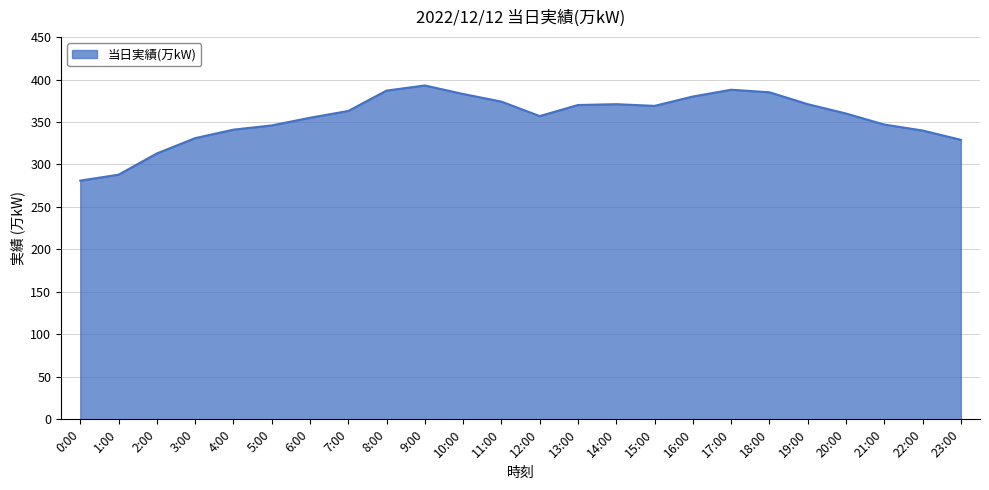

At which category does the chart reach its peak across all series?

9:00